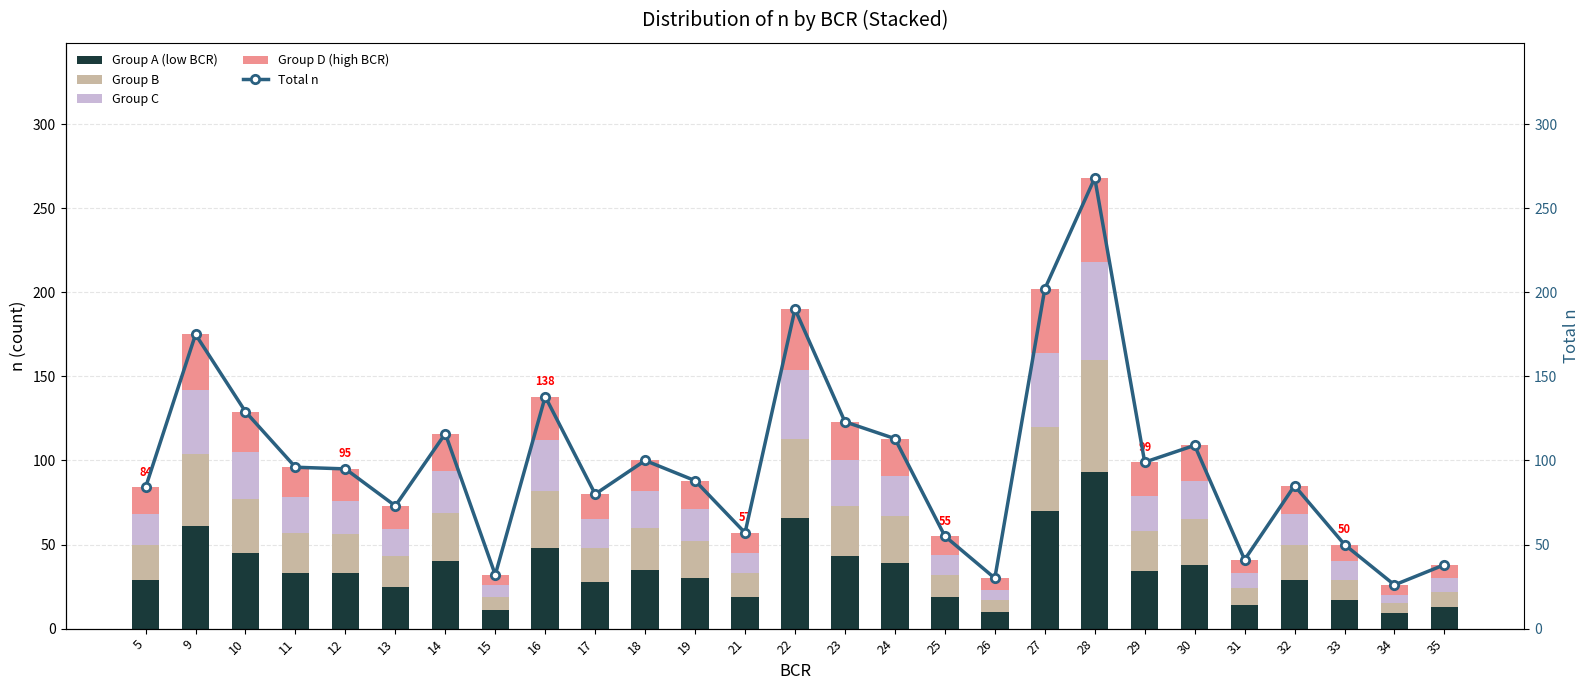

How many data points in Group D (high BCR) are less than 18?

13